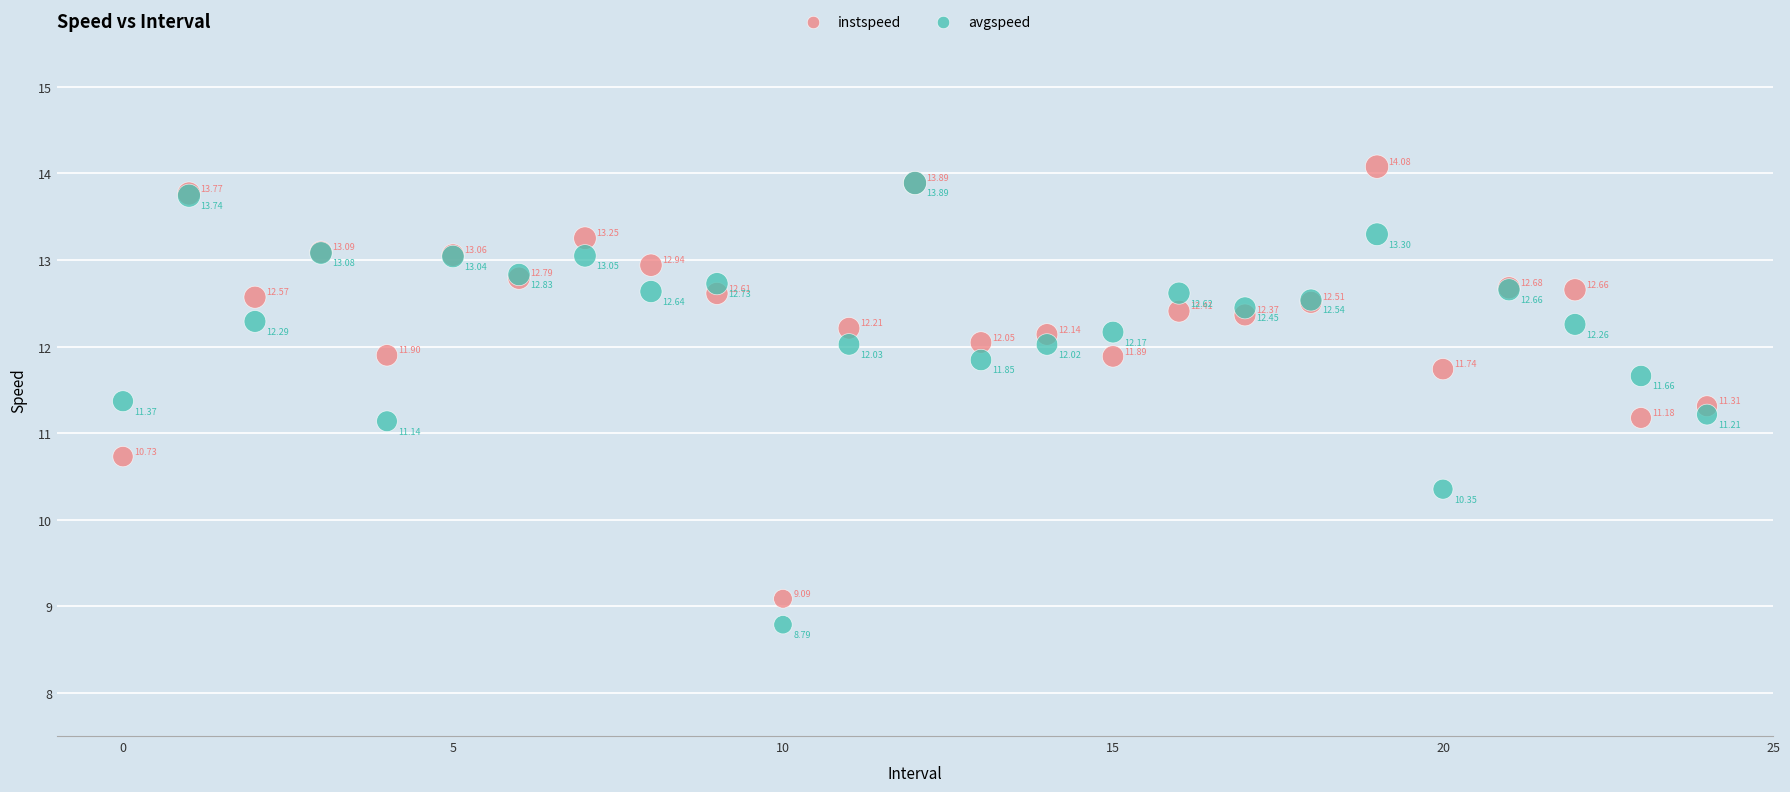

What are all the series names shown in the legend?

instspeed, avgspeed